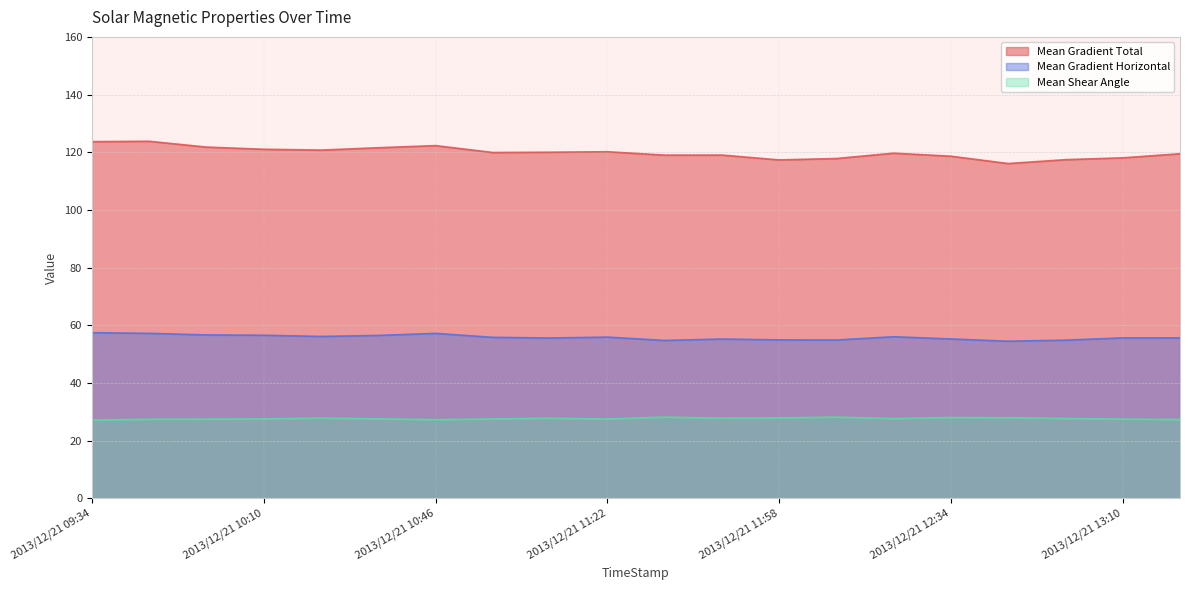

Where is the first local maximum for Mean Gradient Total?

2013/12/21 09:46